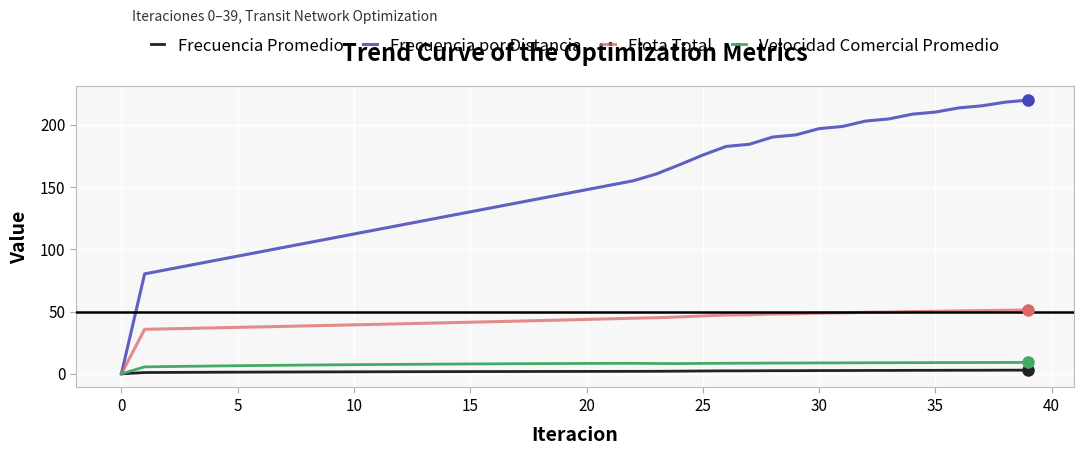

What is the greatest value displayed?

220.0